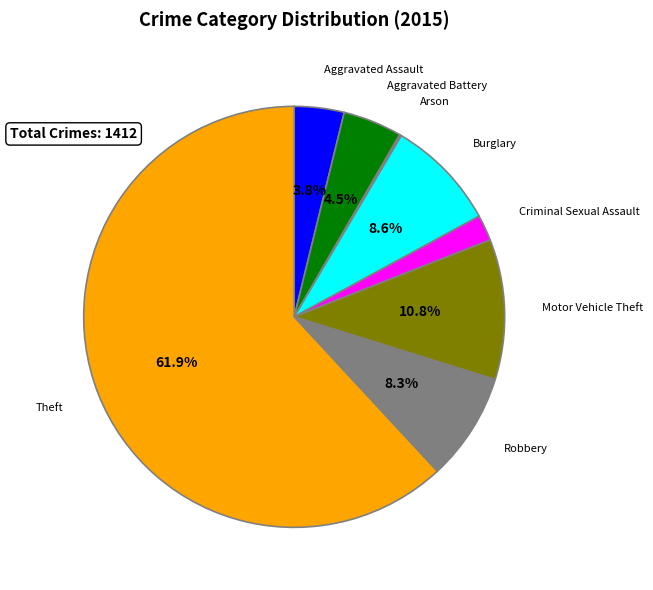

Does any single category account for the majority?

Yes